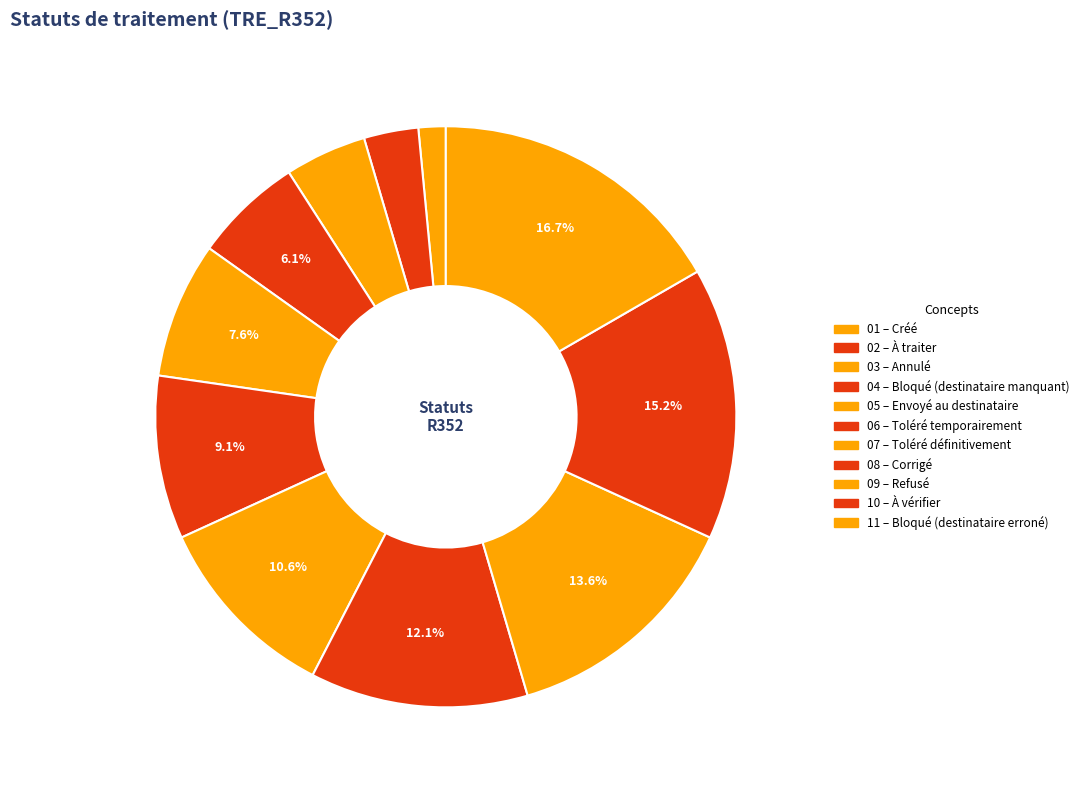

Count the number of slices in the pie.

11